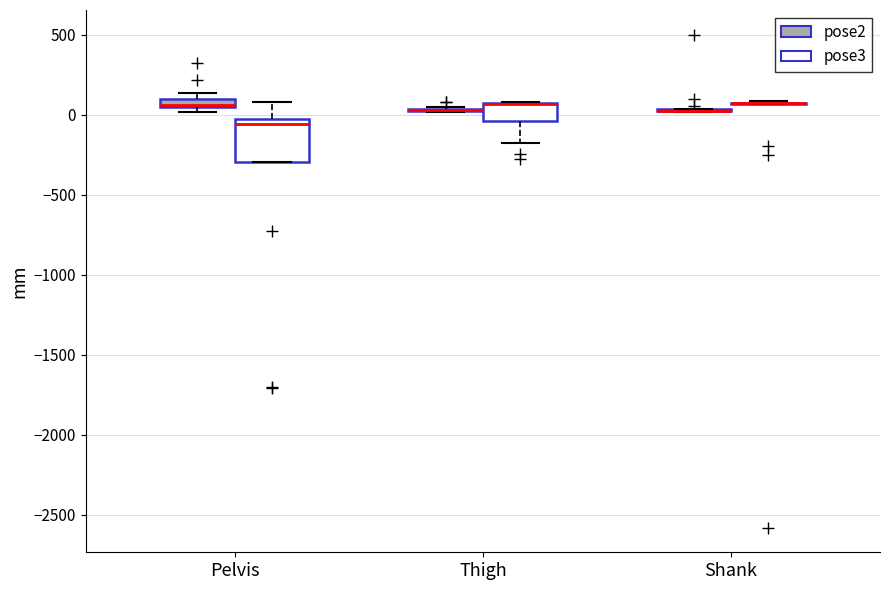

Which box is the tallest, from its lower edge to its upper edge?

Pelvis (pose3)